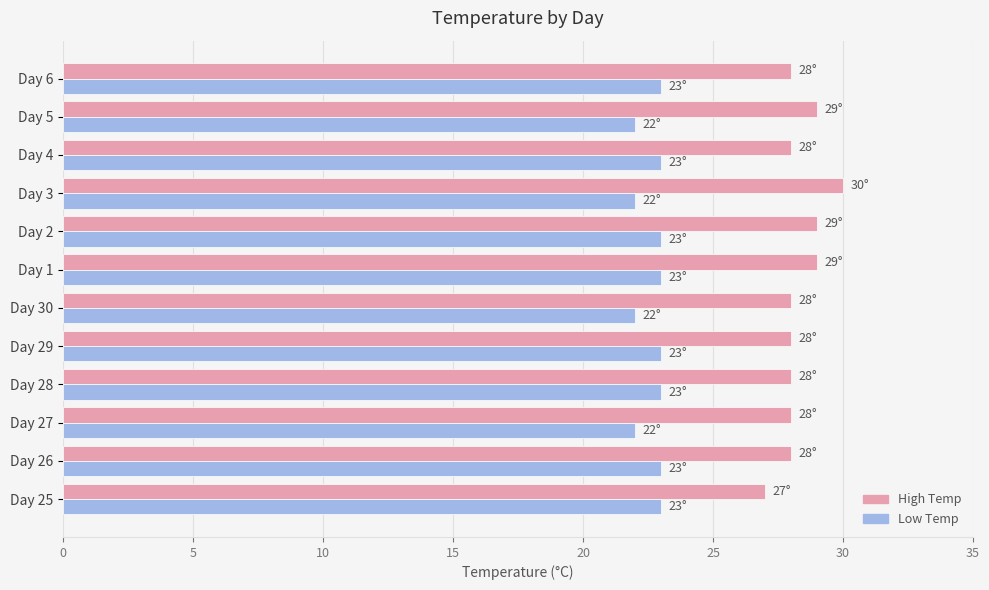

Which series has the largest total across all categories?

High Temp